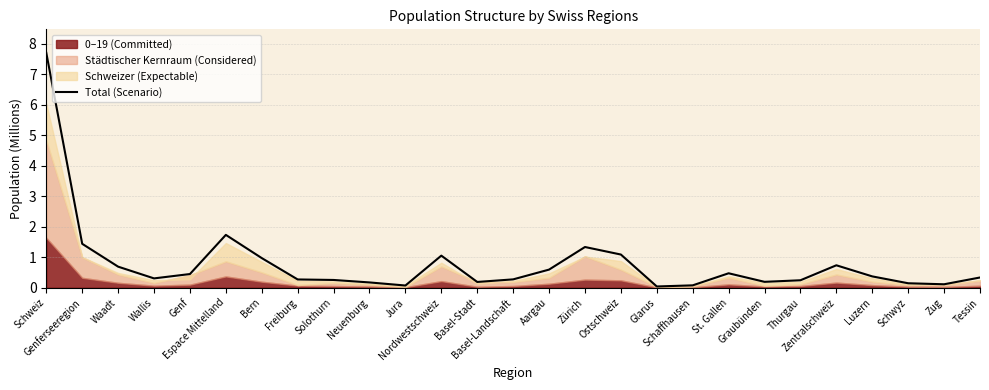

What is the value of the 5th point from the left?

0.4